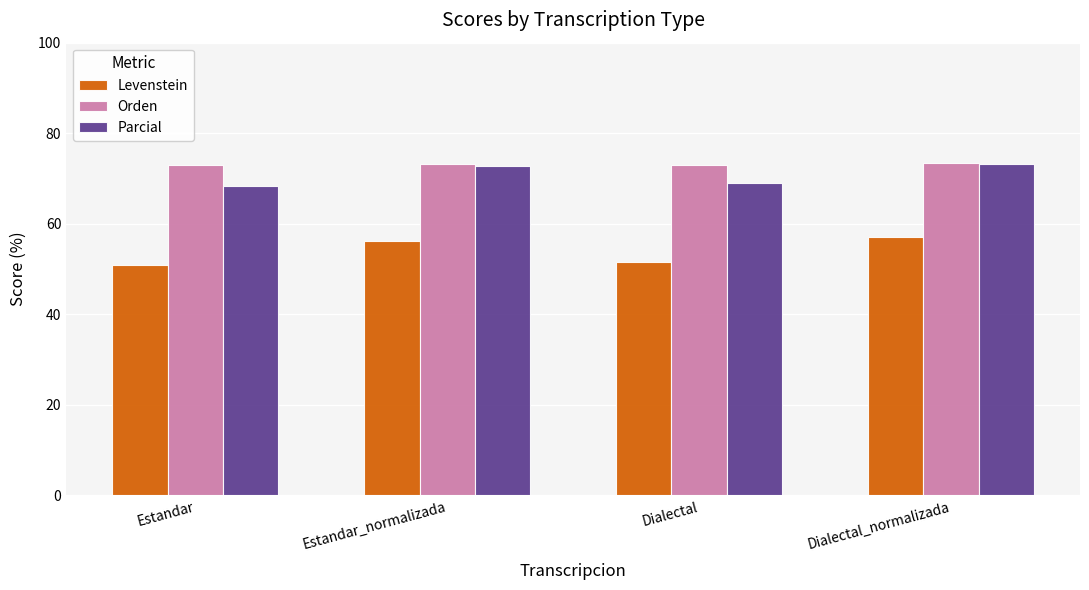

What is the sum of all Levenstein values?

215.7